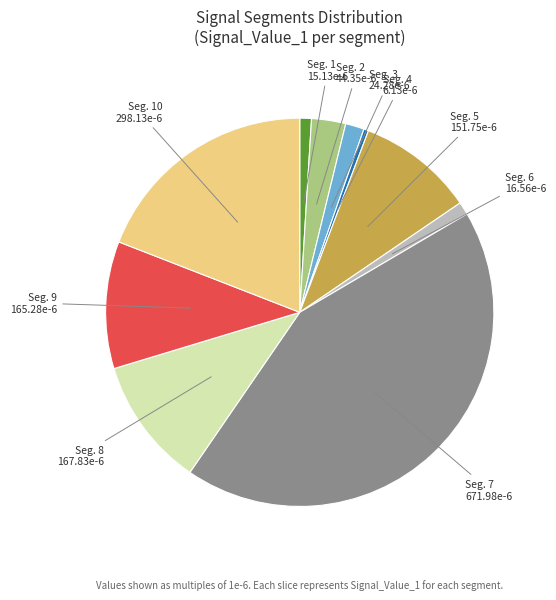

Count the number of slices in the pie.

10